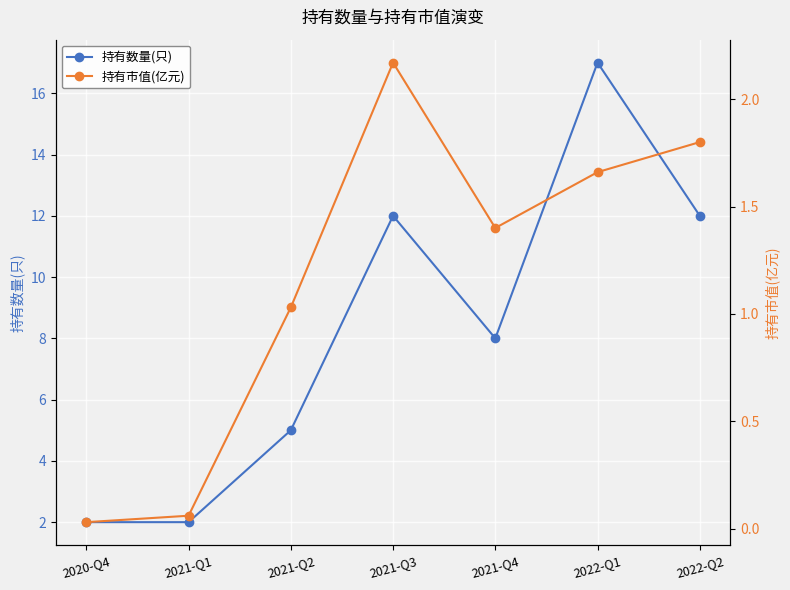

How many interior local valleys does the 持有数量(只) series have?

1